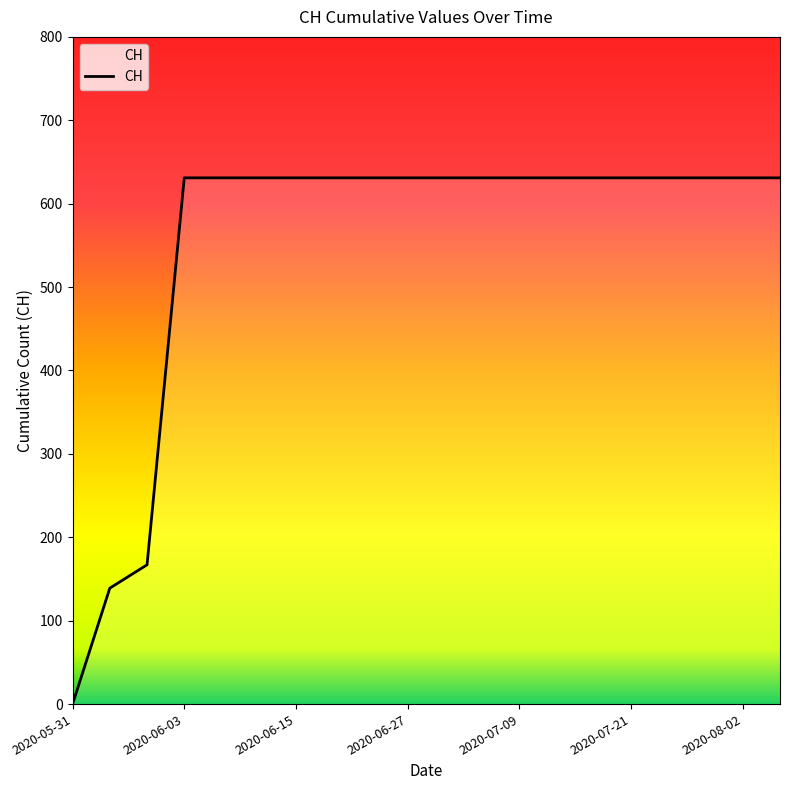

Does the chart have visible grid lines?

No